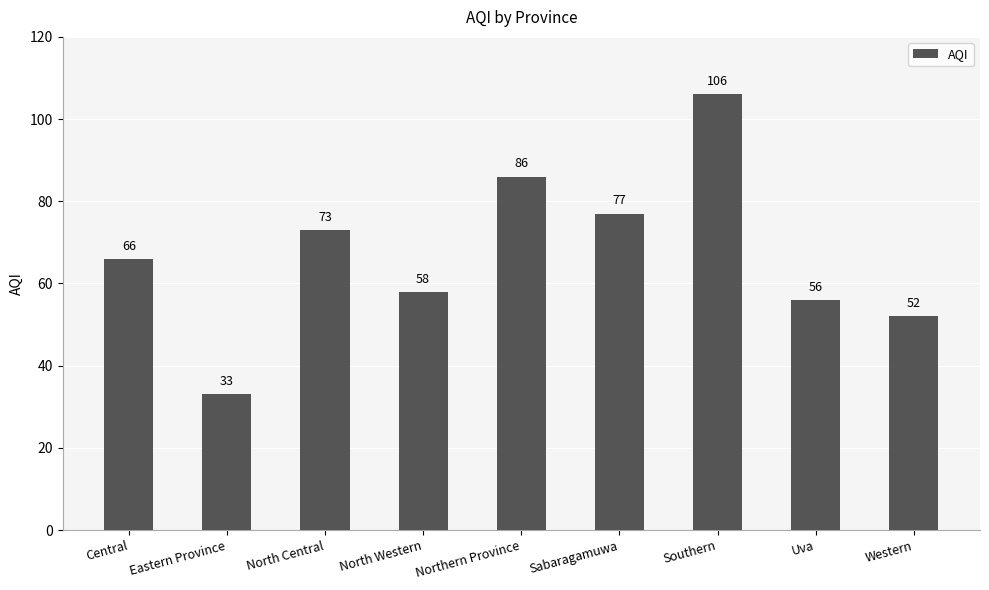

True or false: the data shows 68 at Western.

False